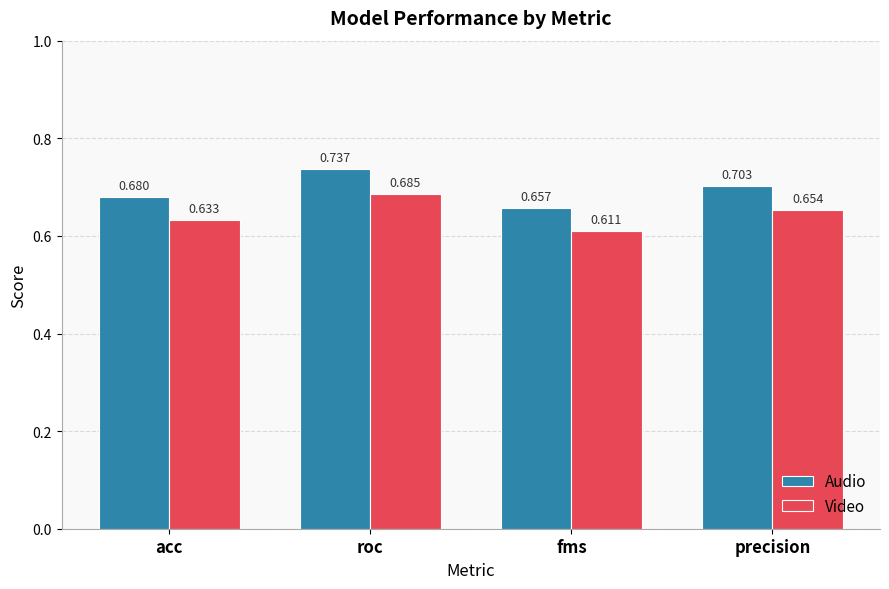

Is it true that Audio equals 0.4 at precision?

False